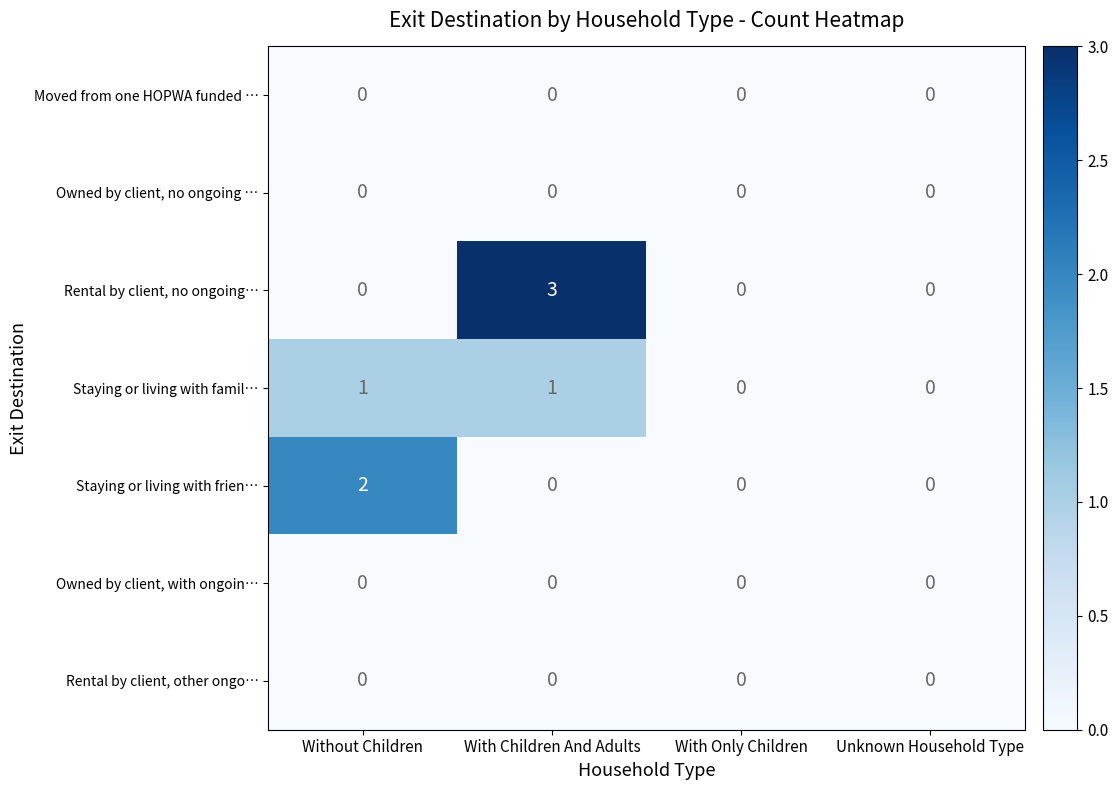

Reading left to right, what are all the values shown in this chart?

Moved from one HOPWA funded …: 0	0	0	0
Owned by client, no ongoing …: 0	0	0	0
Rental by client, no ongoing…: 0	3	0	0
Staying or living with famil…: 1	1	0	0
Staying or living with frien…: 2	0	0	0
Owned by client, with ongoin…: 0	0	0	0
Rental by client, other ongo…: 0	0	0	0